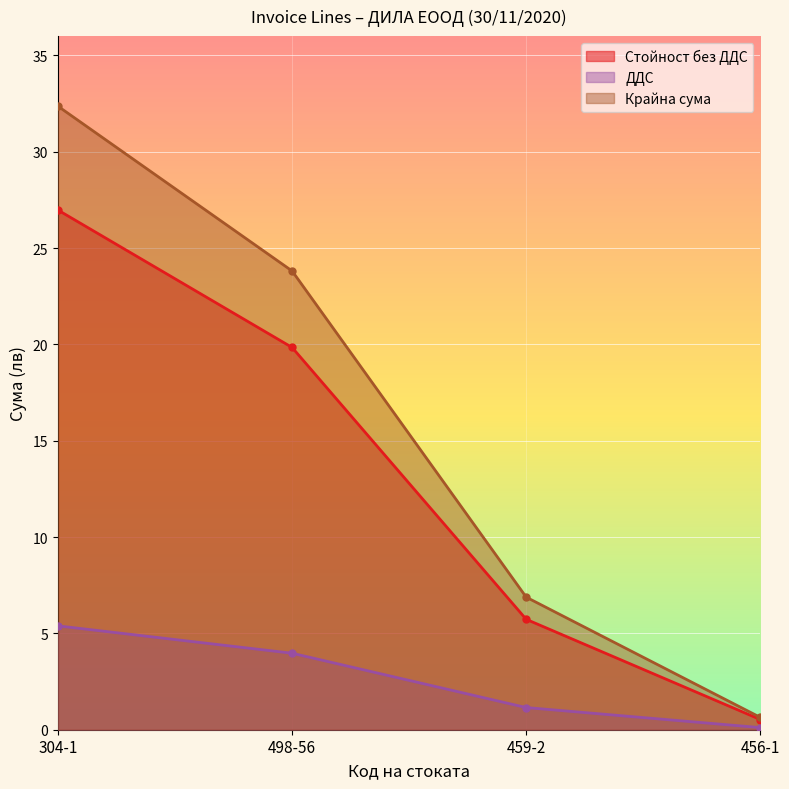

What is the value of the ДДС point at the 2nd from the left?

4.0